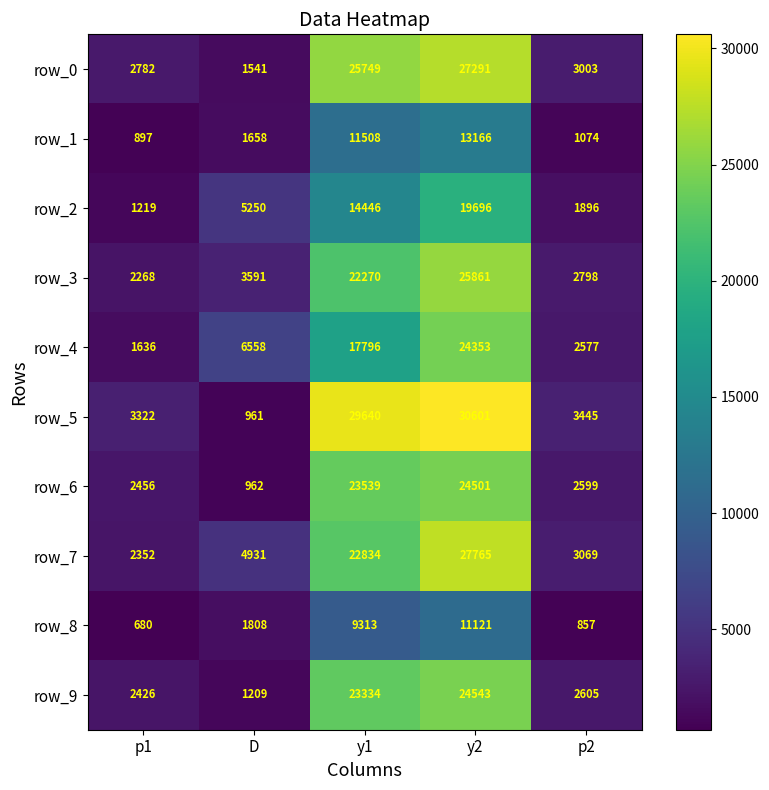

At which category is the sum across all series the highest?

y2